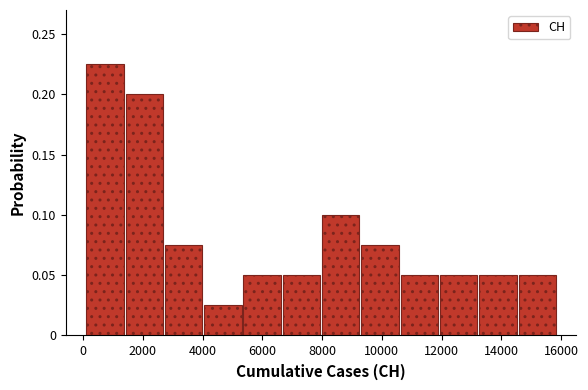

Which range on the x-axis has the tallest bar?

0 to 1400